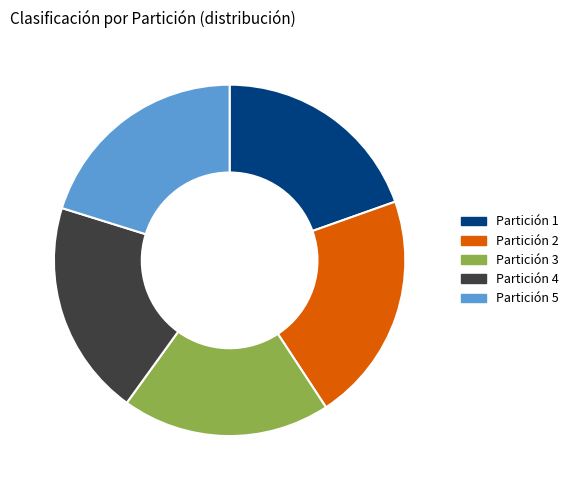

Combined, do Partición 1 and Partición 3 account for over 50%?

No